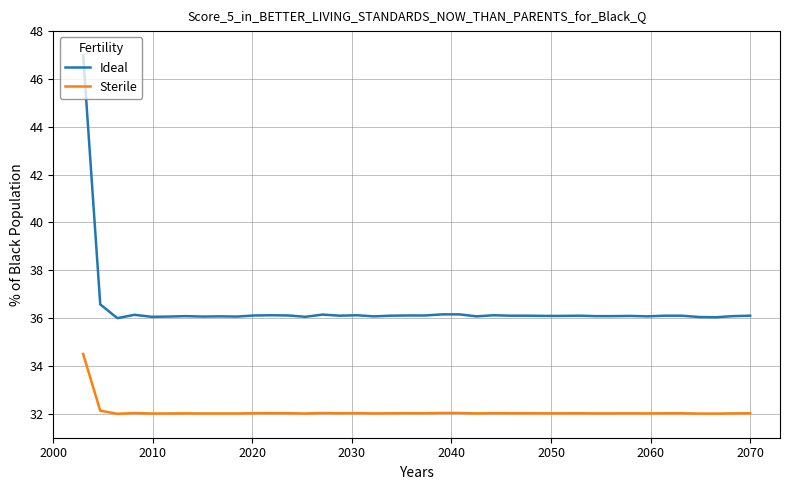

What is the minimum value shown in the chart?

32.0